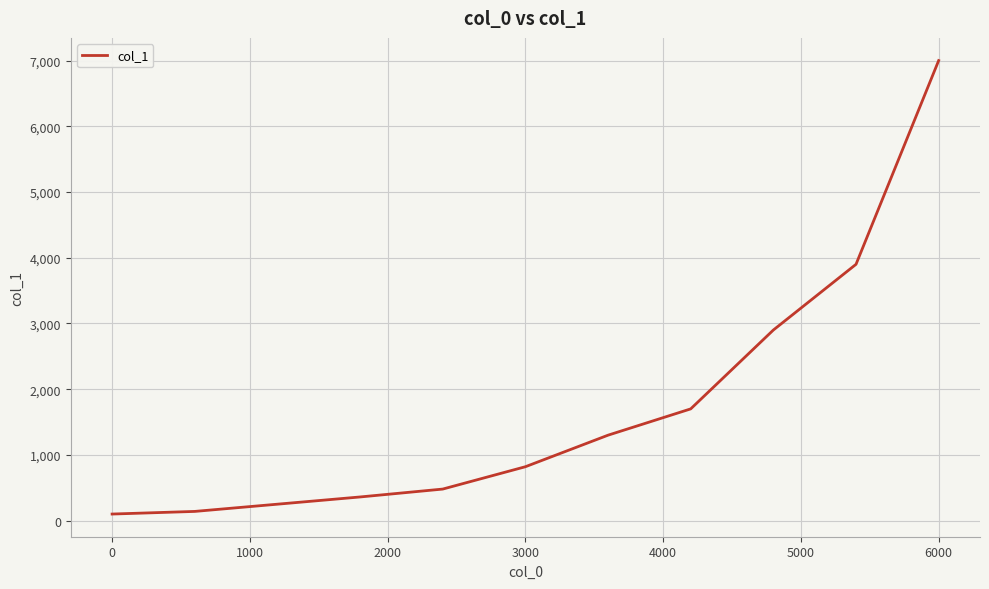

What is the difference between the maximum and minimum values?

6900